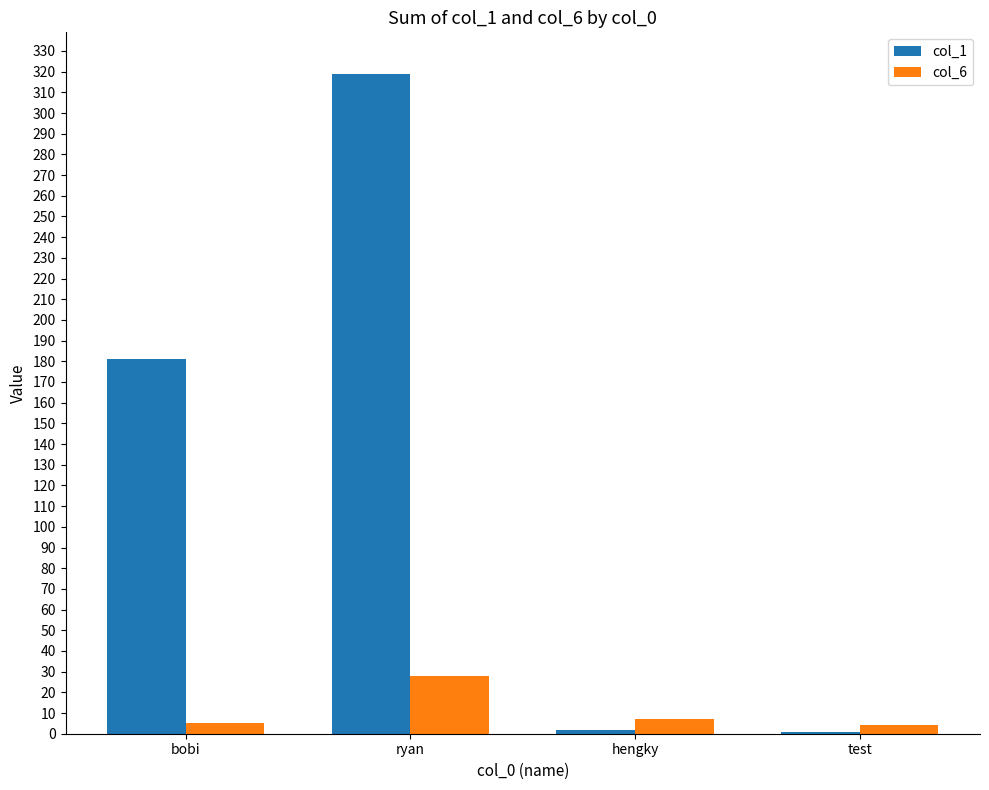

Does the chart contain stacked bars?

No